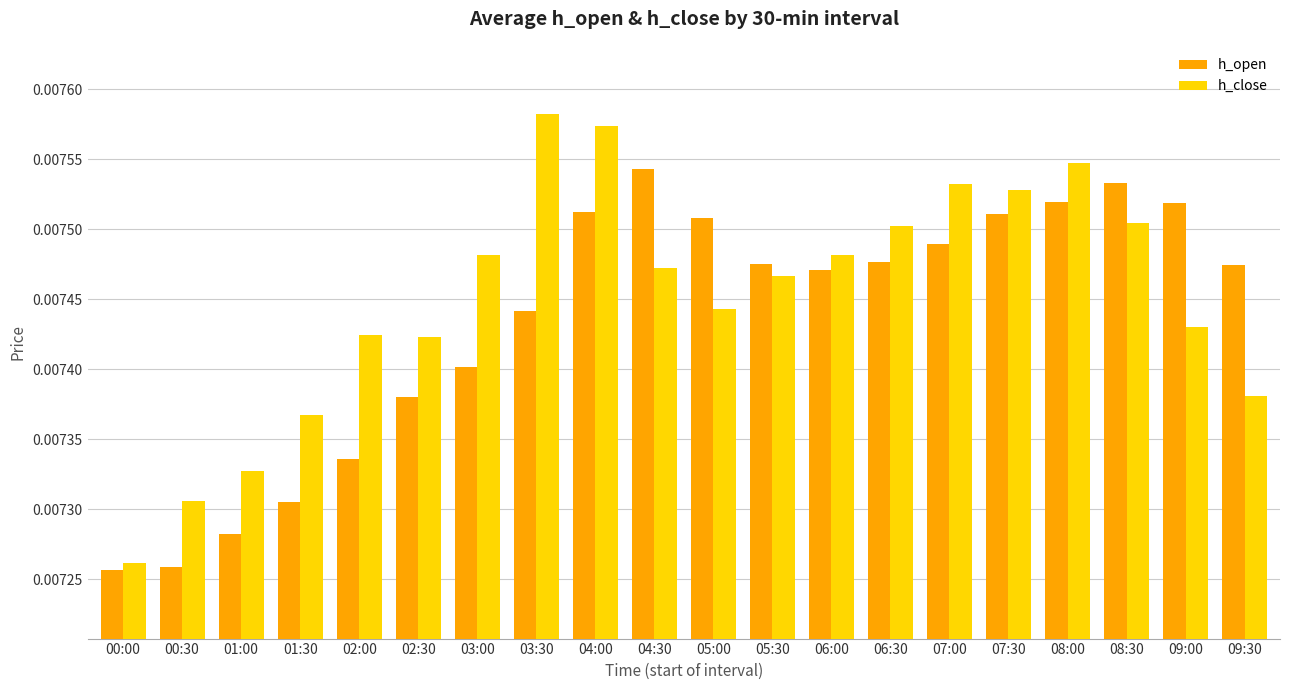

At which label does h_open reach its peak?

04:30